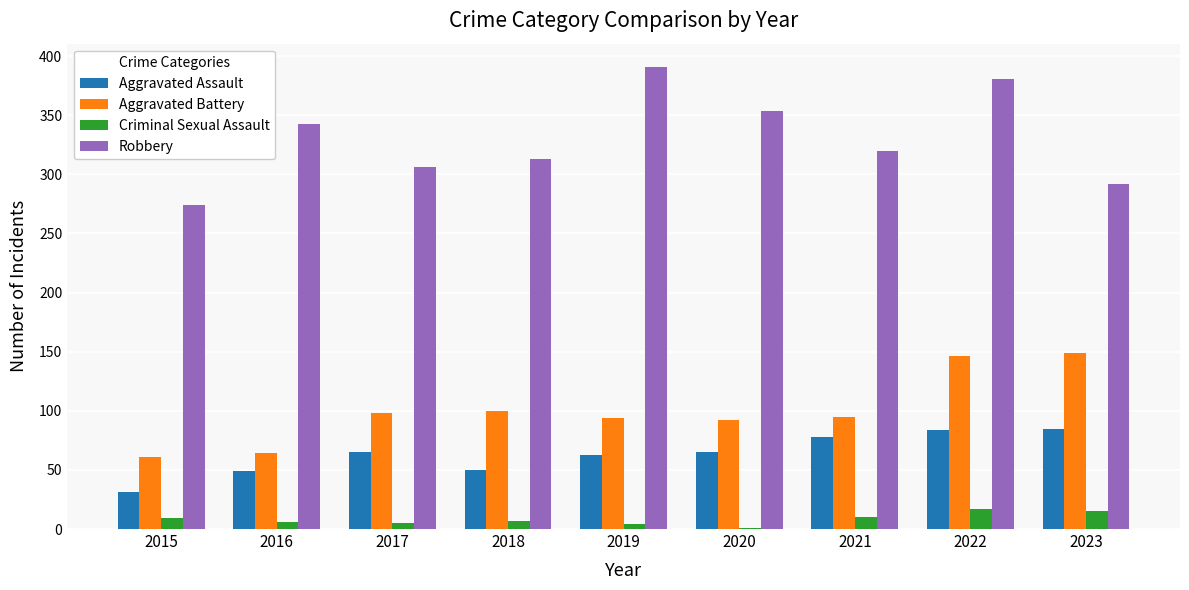

Which series has the largest total across all categories?

Robbery